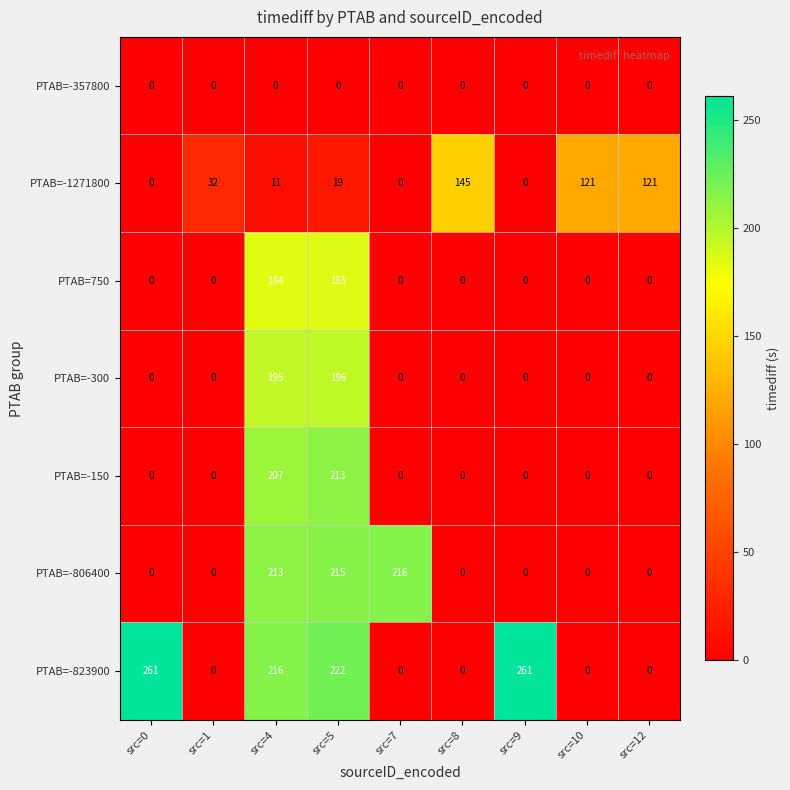

Is it true that PTAB=-300 equals 0 at src=9?

True